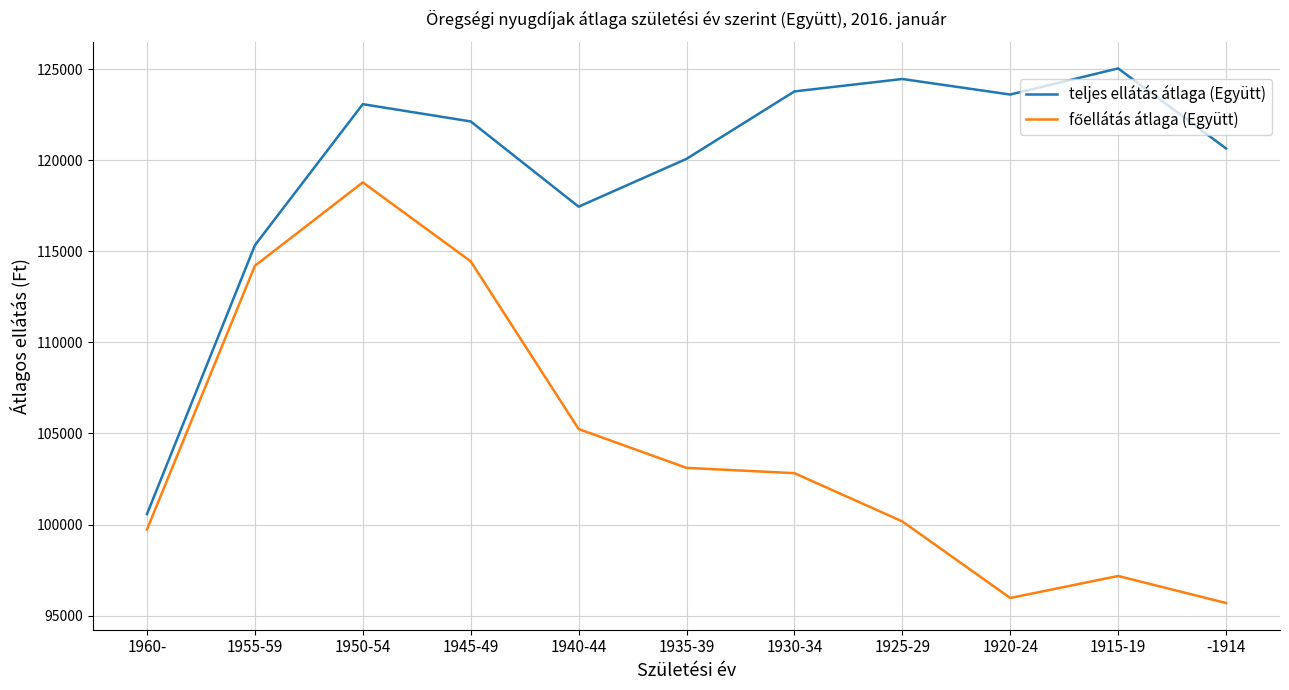

What is the total value across all series at 1960-?

200314